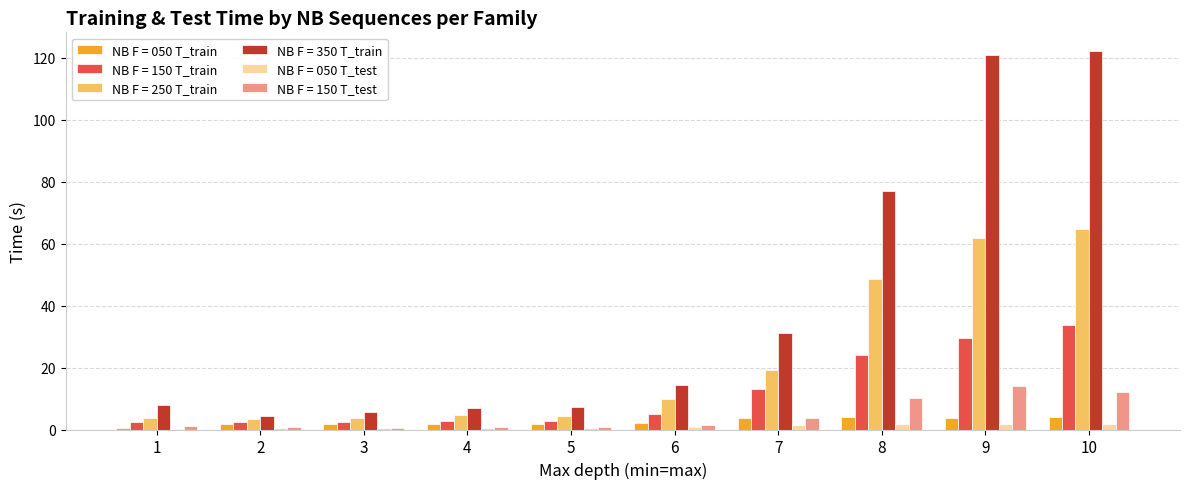

The NB F = 250 T_train series shows 19.1 at 7. True or false?

True